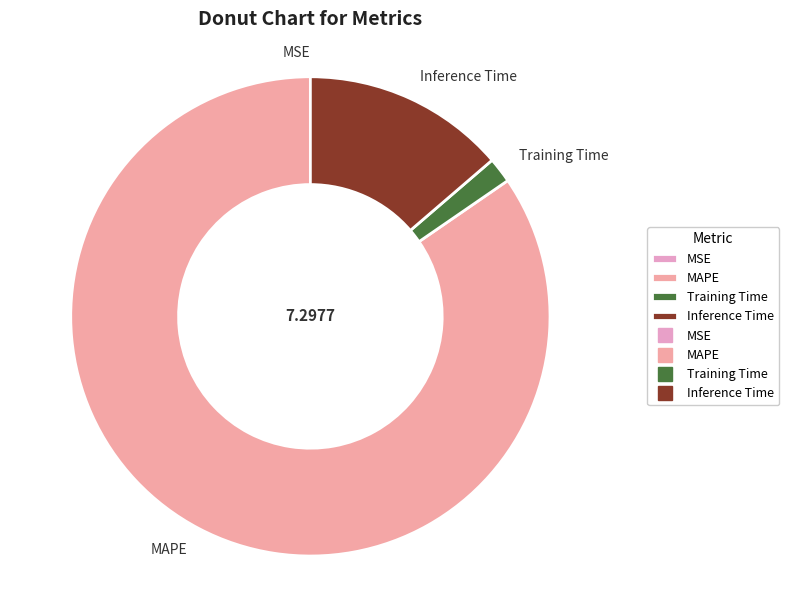

Which category accounts for the majority?

MAPE